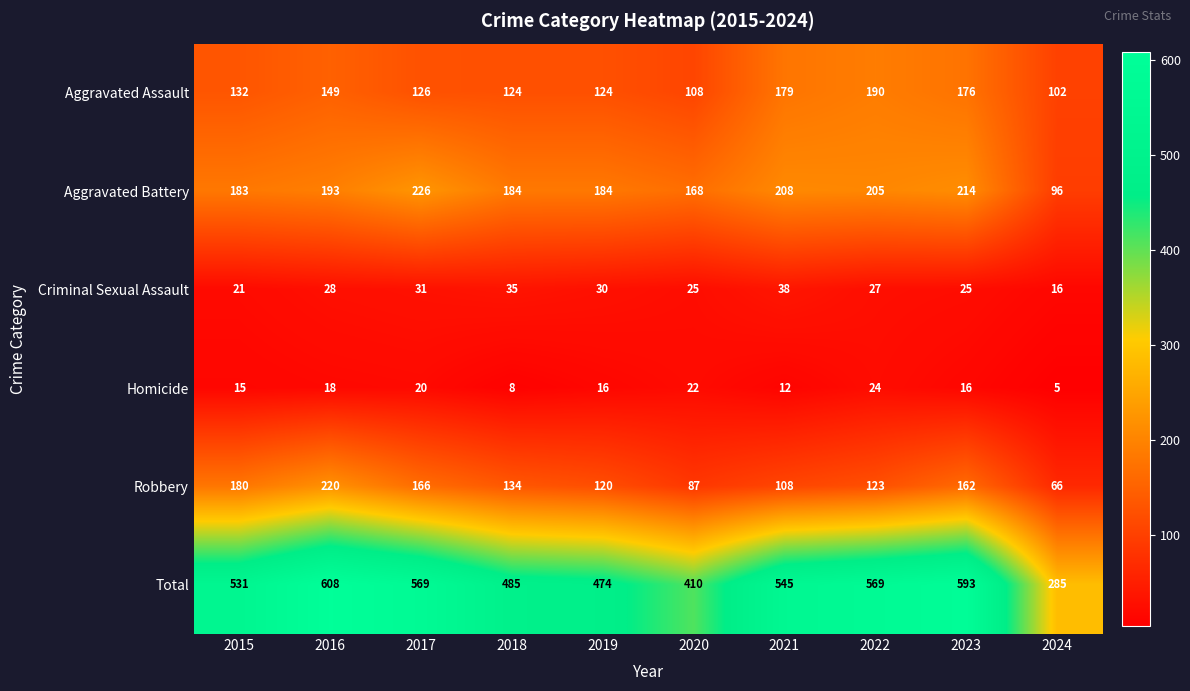

At how many categories does at least one series exceed 117?

10